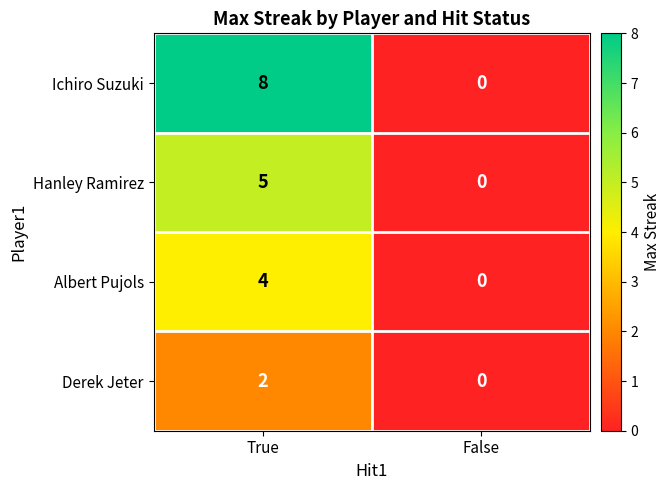

Between True and False, which series saw the biggest shift?

Ichiro Suzuki